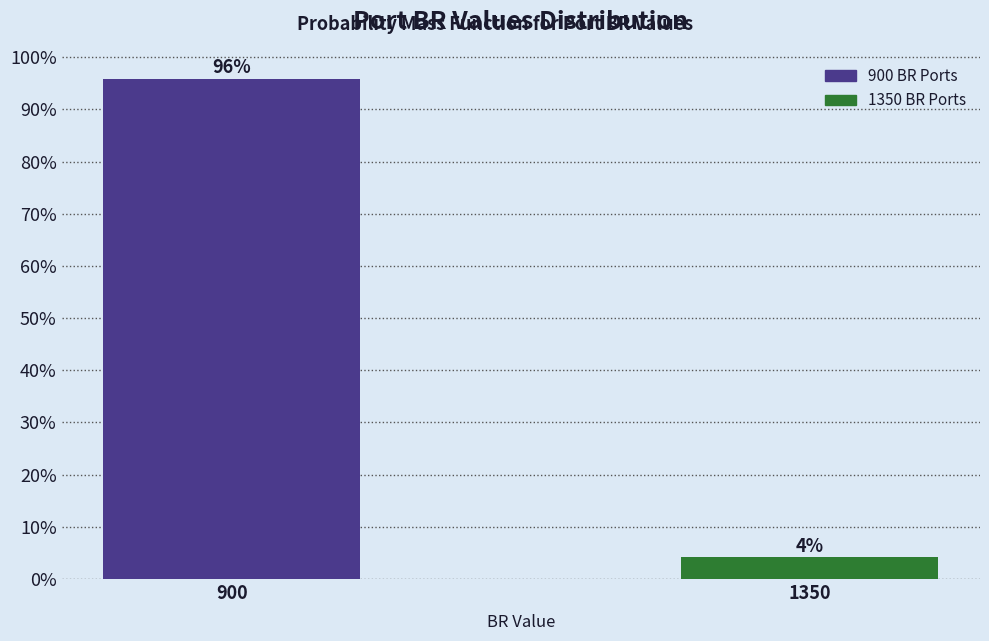

Which has a higher value, 900 or 1350?

900